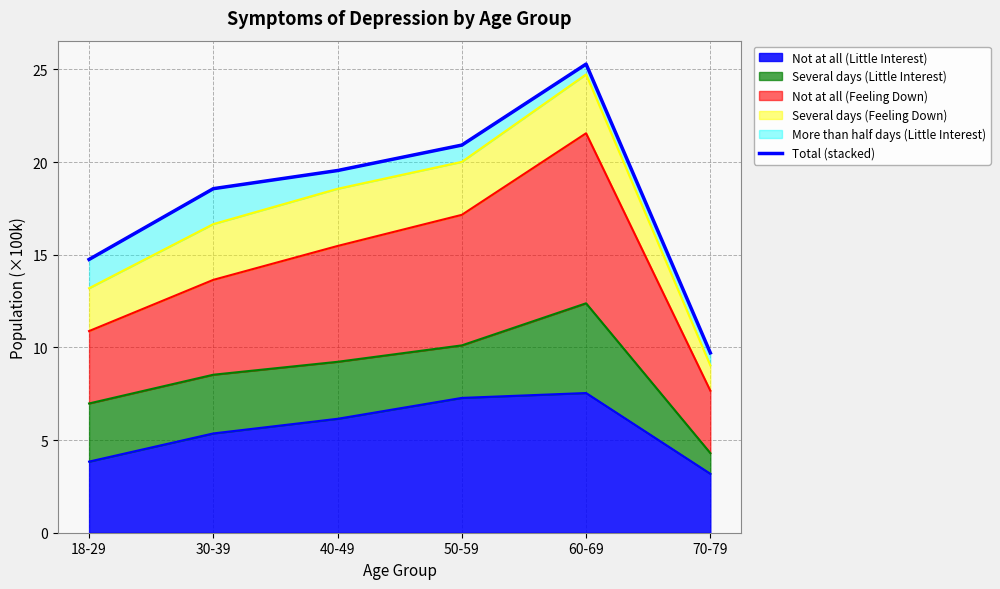

How many values are below 19?

3